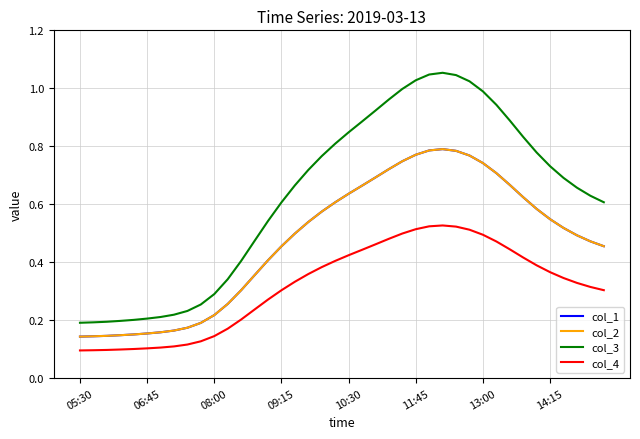

Is this an area chart (filled region under the line)?

No